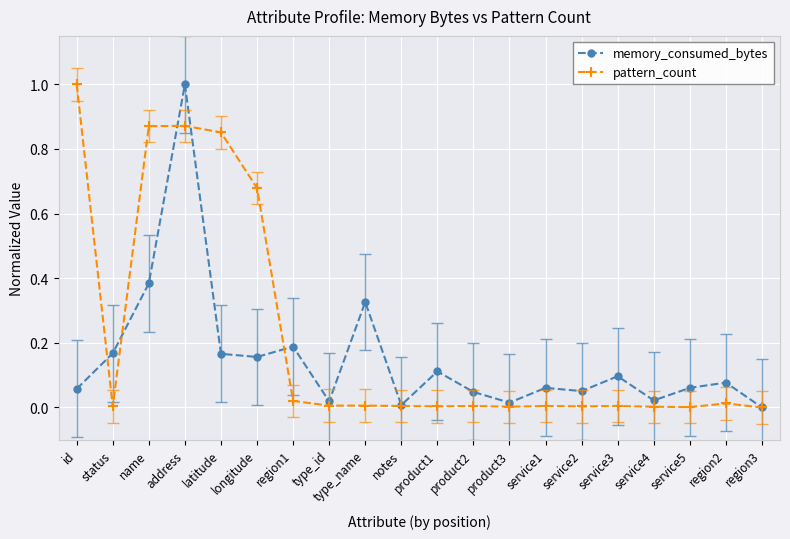

Is the value of pattern_count at type_name greater than the value of memory_consumed_bytes at product2?

No